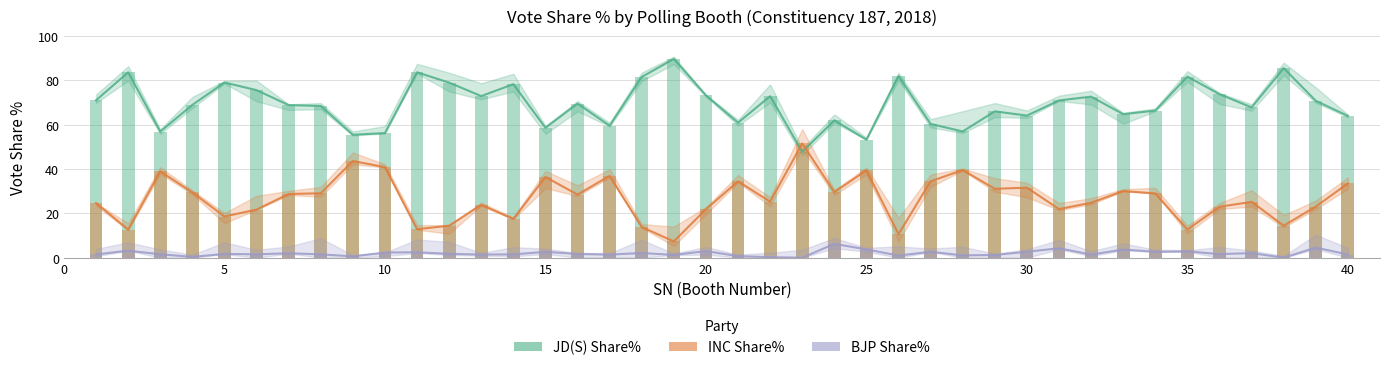

How many bars are there in total?

120